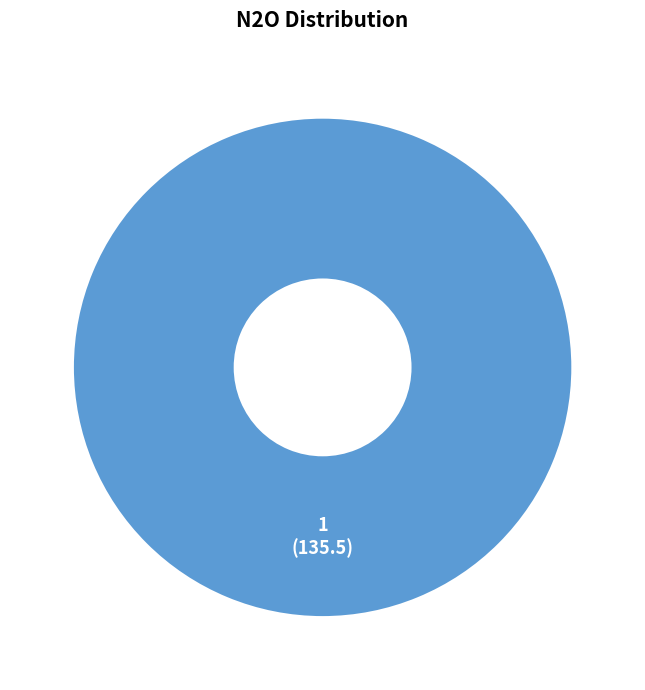

How many segments does this pie chart have?

1